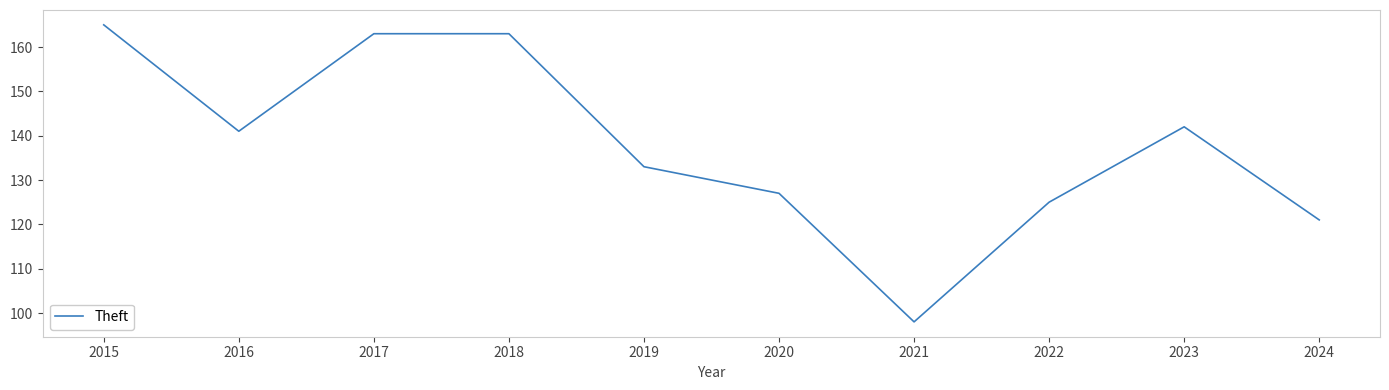

Reading right to left, transcribe all the data shown in this chart.

121	142	125	98	127	133	163	163	141	165